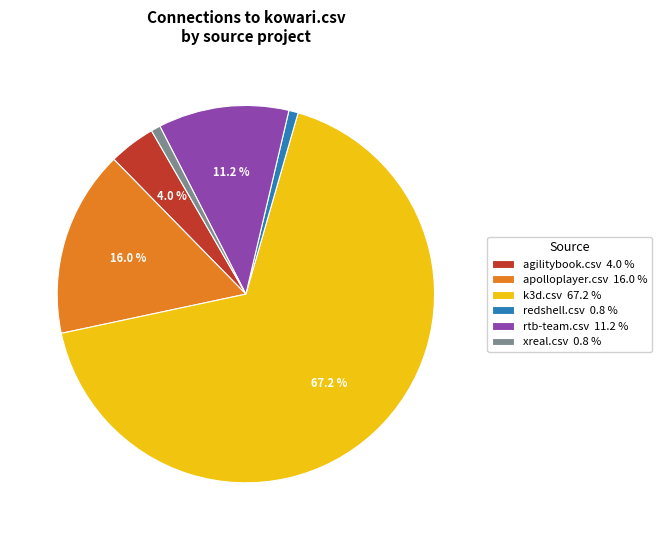

To the nearest percent, what is the difference between the largest and smallest slice percentages?

66%